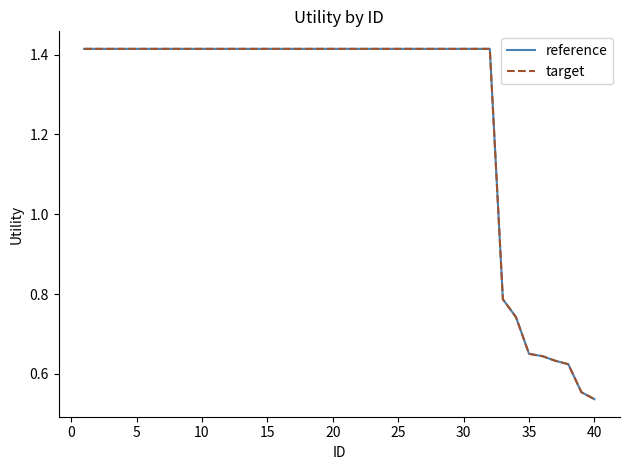

Does the chart display data point markers on the line(s)?

No